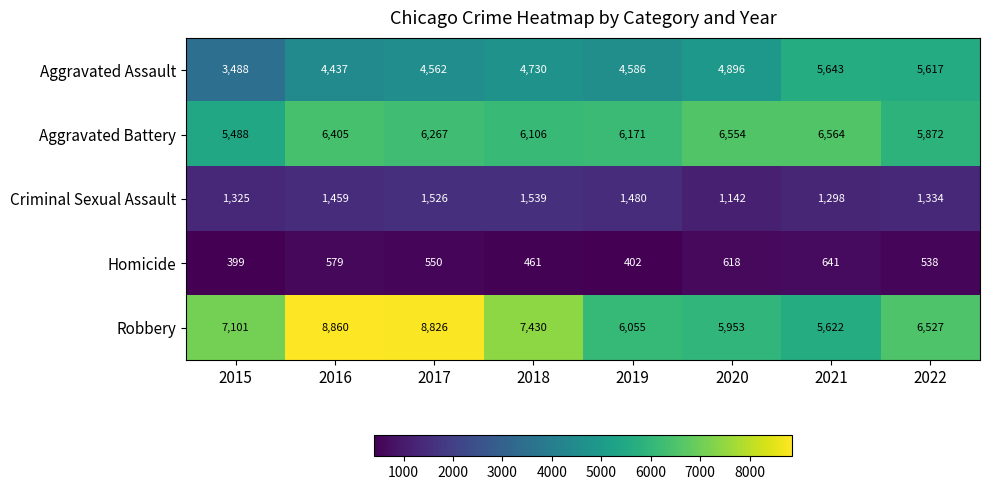

True or false: Criminal Sexual Assault has a value of 1142 at 2020.

True